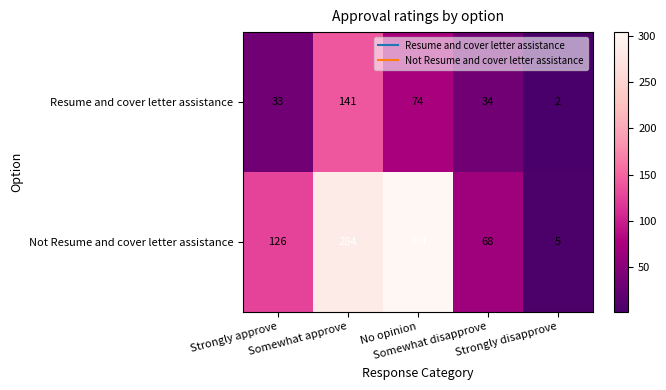

Rank the series by their maximum value, from lowest to highest.

Resume and cover letter assistance, Not Resume and cover letter assistance